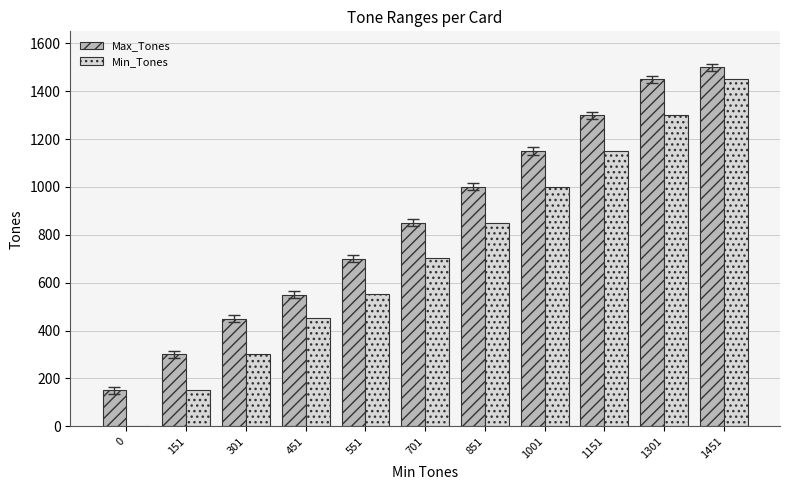

Which series has the largest total across all categories?

Max_Tones